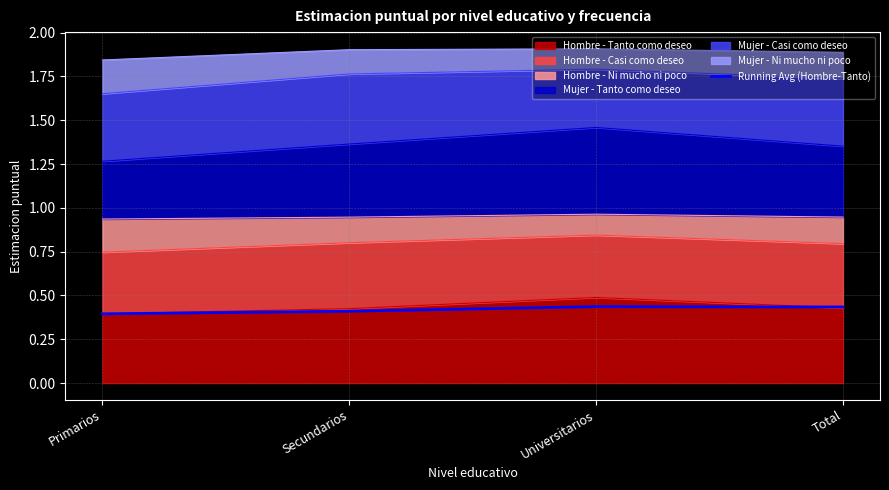

What is the minimum value shown in the chart?

0.4